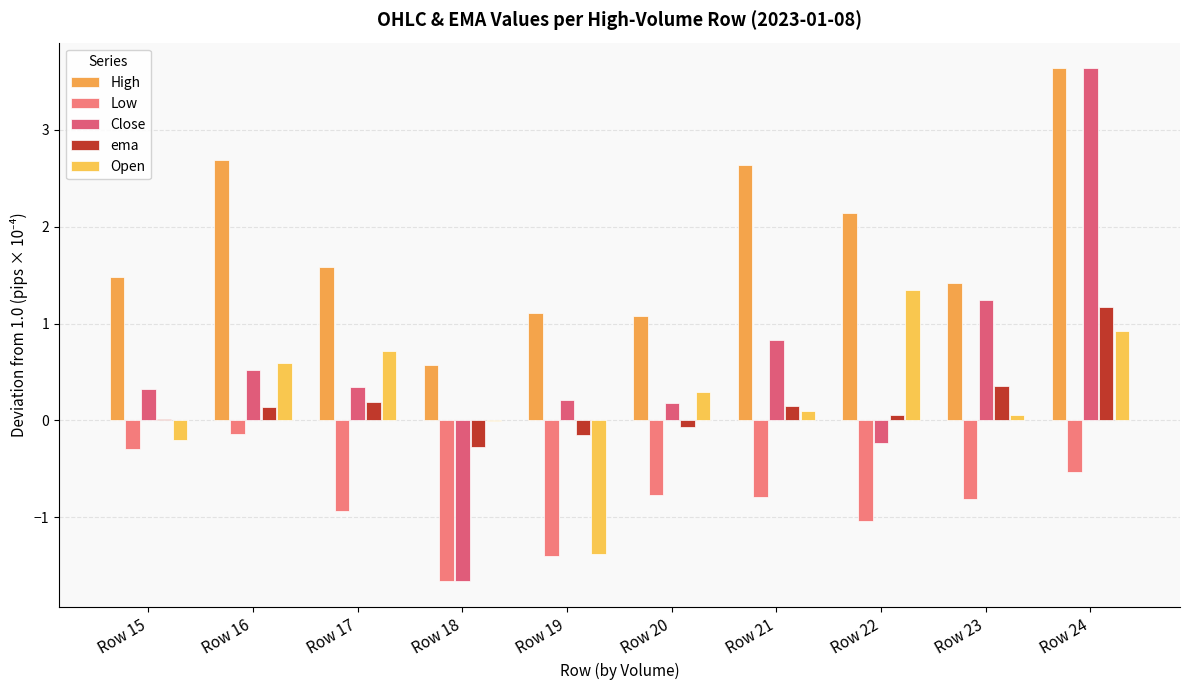

Which label corresponds to the largest value in the chart?

Row 24